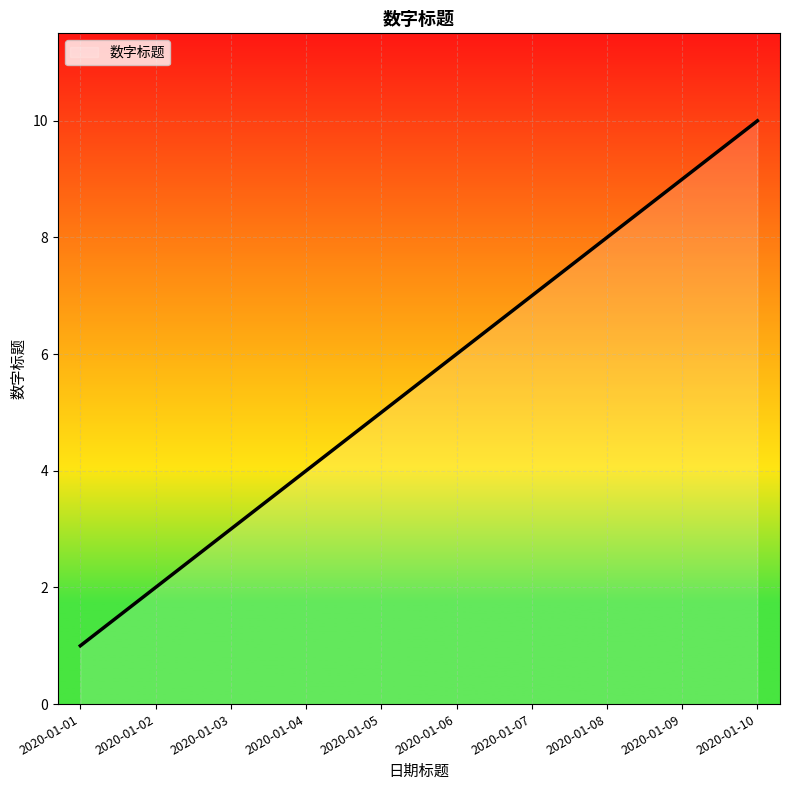

At which category does the chart reach its peak across all series?

2020-01-10